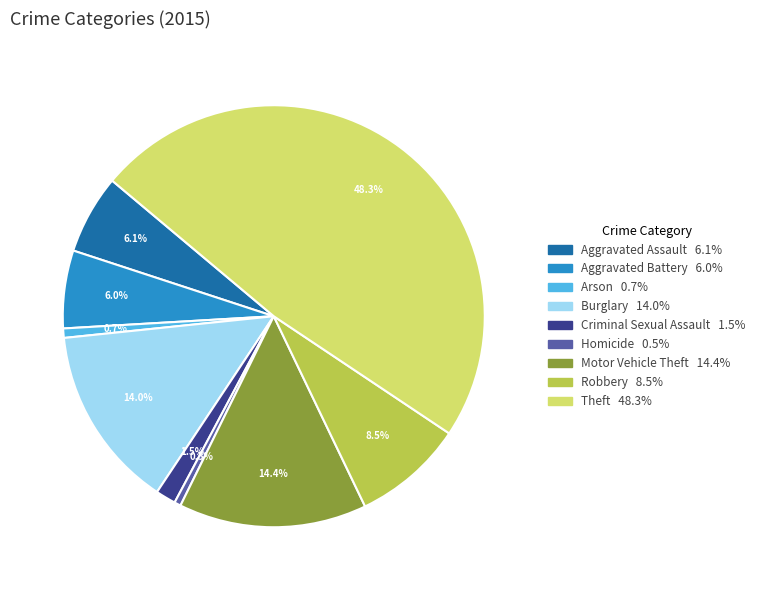

Is Criminal Sexual Assault the majority of the pie?

No